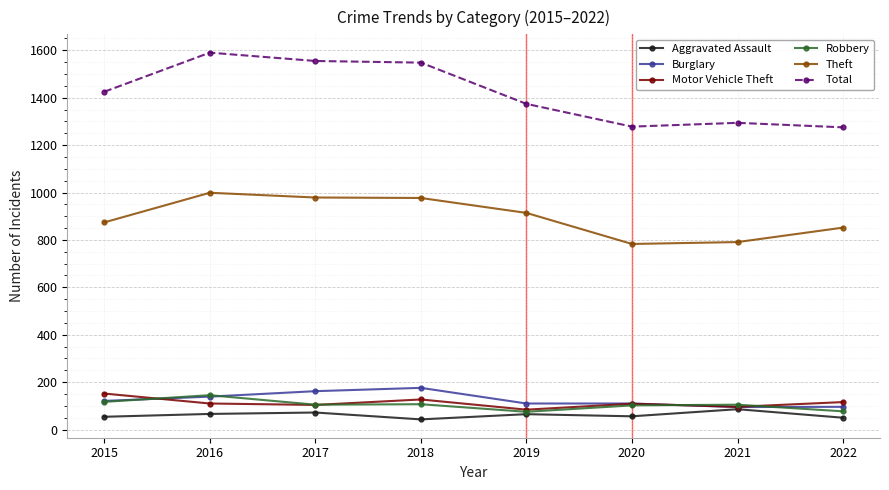

Is the value of Theft at 2019 greater than the value of Total at 2018?

No